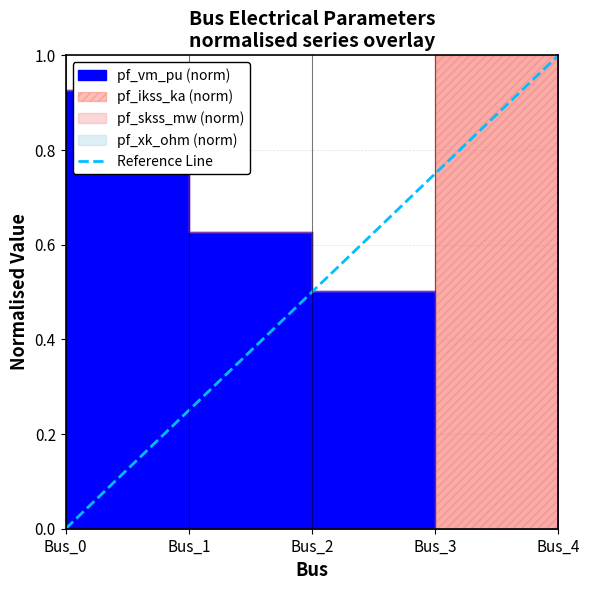

How many values are below 1?

1